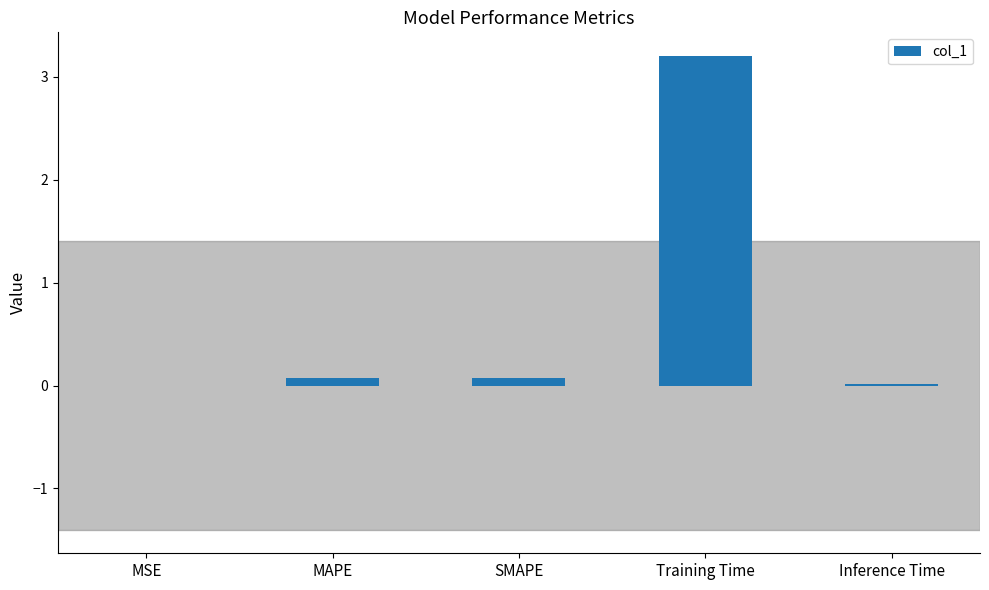

The chart shows a value of 0.0 at Inference Time. True or false?

True